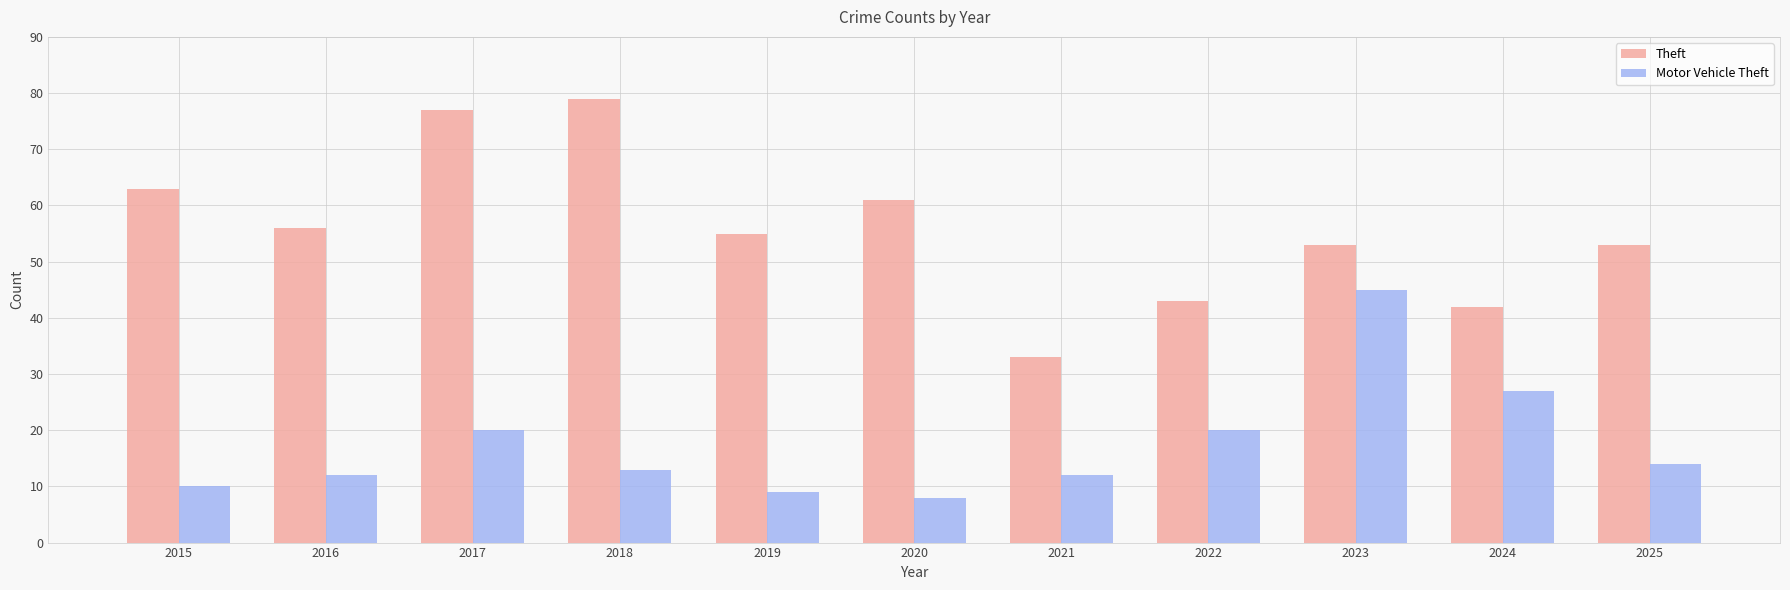

Reading left to right, list all the values displayed in this chart.

Theft: 63	56	77	79	55	61	33	43	53	42	53
Motor Vehicle Theft: 10	12	20	13	9	8	12	20	45	27	14